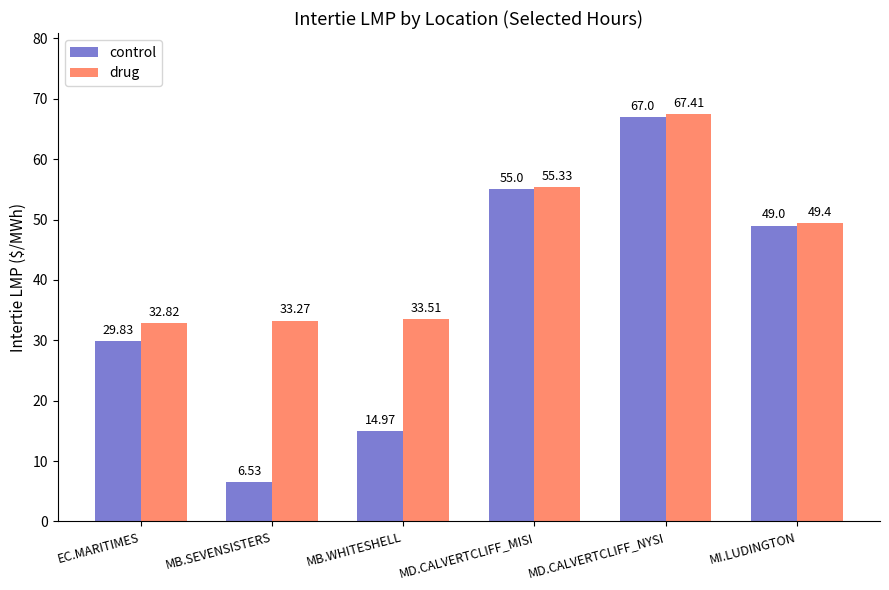

Reading left to right, transcribe all the data shown in this chart.

control: EC.MARITIMES=29.8	MB.SEVENSISTERS=6.5	MB.WHITESHELL=15.0	MD.CALVERTCLIFF_MISI=55.0	MD.CALVERTCLIFF_NYSI=67.0	MI.LUDINGTON=49.0
drug: EC.MARITIMES=32.8	MB.SEVENSISTERS=33.3	MB.WHITESHELL=33.5	MD.CALVERTCLIFF_MISI=55.3	MD.CALVERTCLIFF_NYSI=67.4	MI.LUDINGTON=49.4